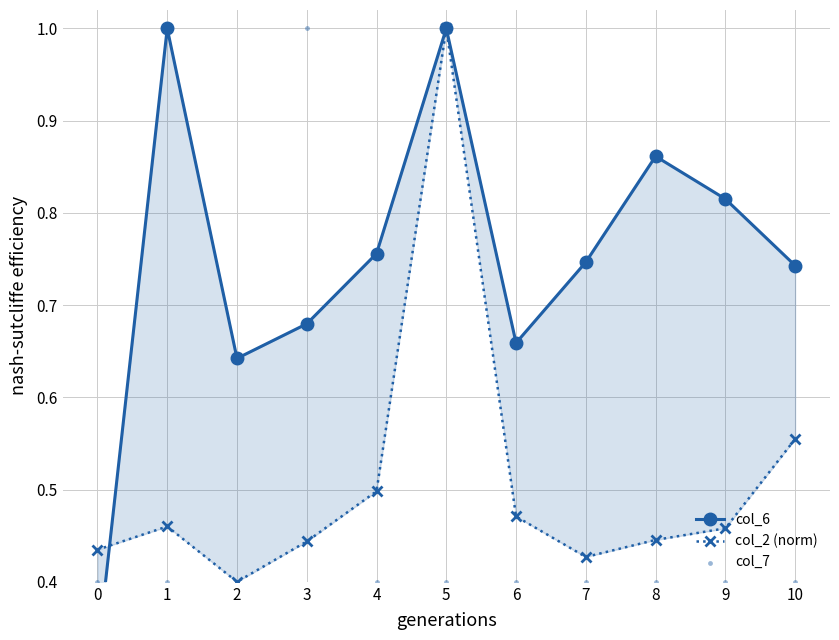

Which series contains the highest Y value?

col_6